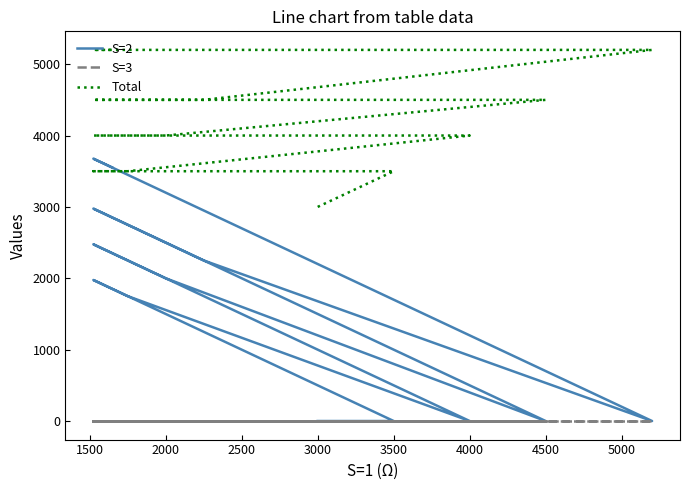

True or false: S=3 has more than 0 interior local peaks.

False